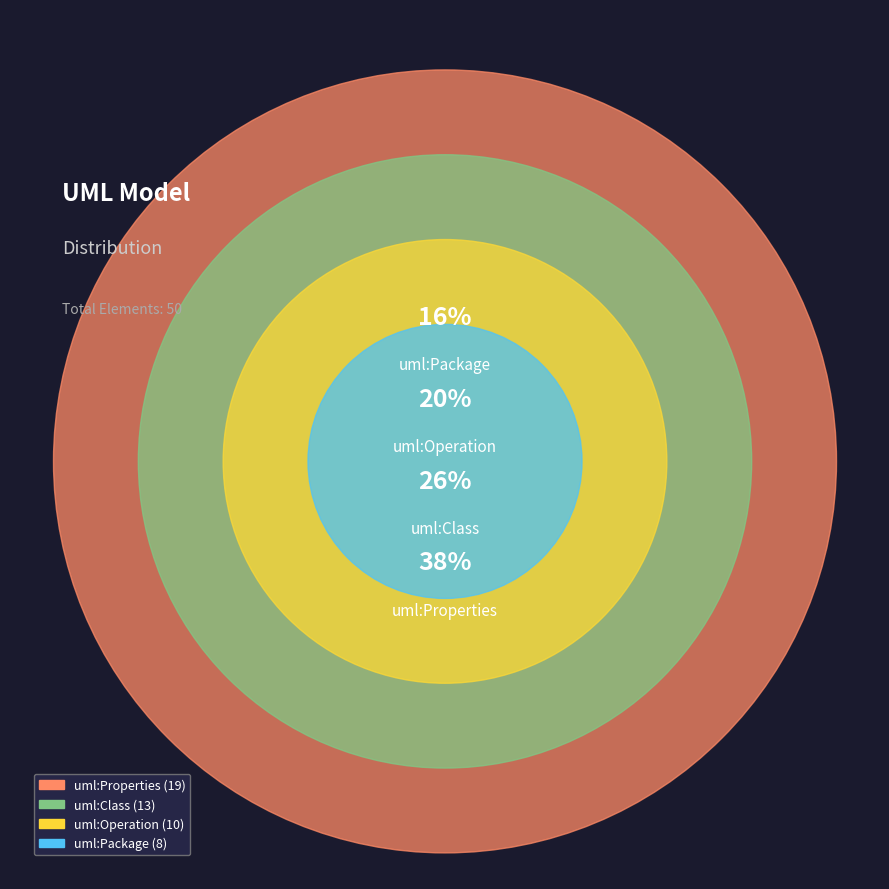

Count the number of slices in the pie.

4